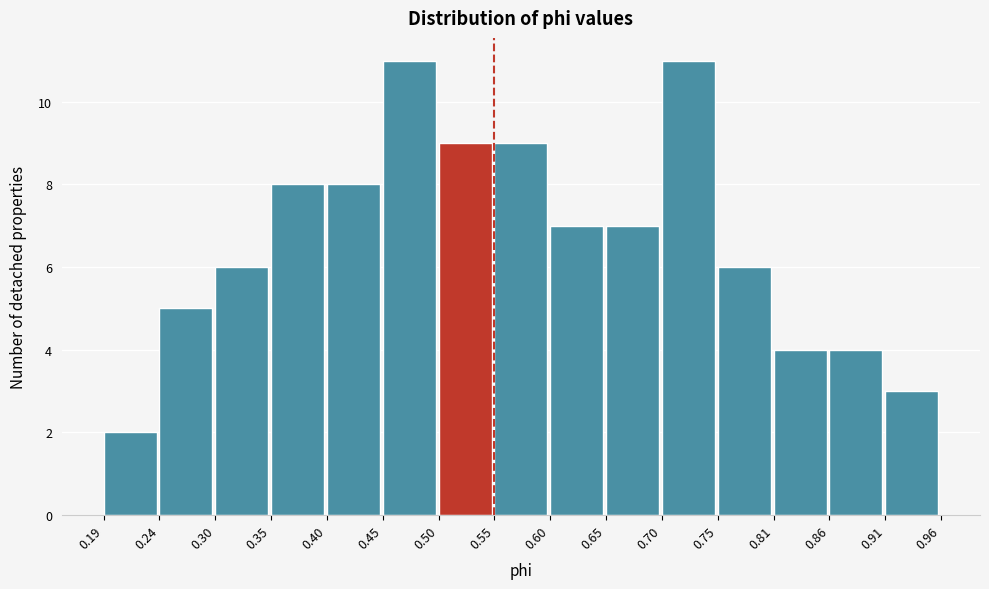

Reading left to right, transcribe this chart: for each bar, give the range it covers on the x-axis and its height. The values are not printed on the chart, so give them approximately, as read against the axis.

0.19 to 0.24: 2
0.24 to 0.30: 5
0.30 to 0.35: 6
0.35 to 0.40: 8
0.40 to 0.45: 8
0.45 to 0.50: 11
0.50 to 0.55: 9
0.55 to 0.60: 9
0.60 to 0.65: 7
0.65 to 0.70: 7
0.70 to 0.75: 11
0.75 to 0.81: 6
0.81 to 0.86: 4
0.86 to 0.91: 4
0.91 to 0.96: 3